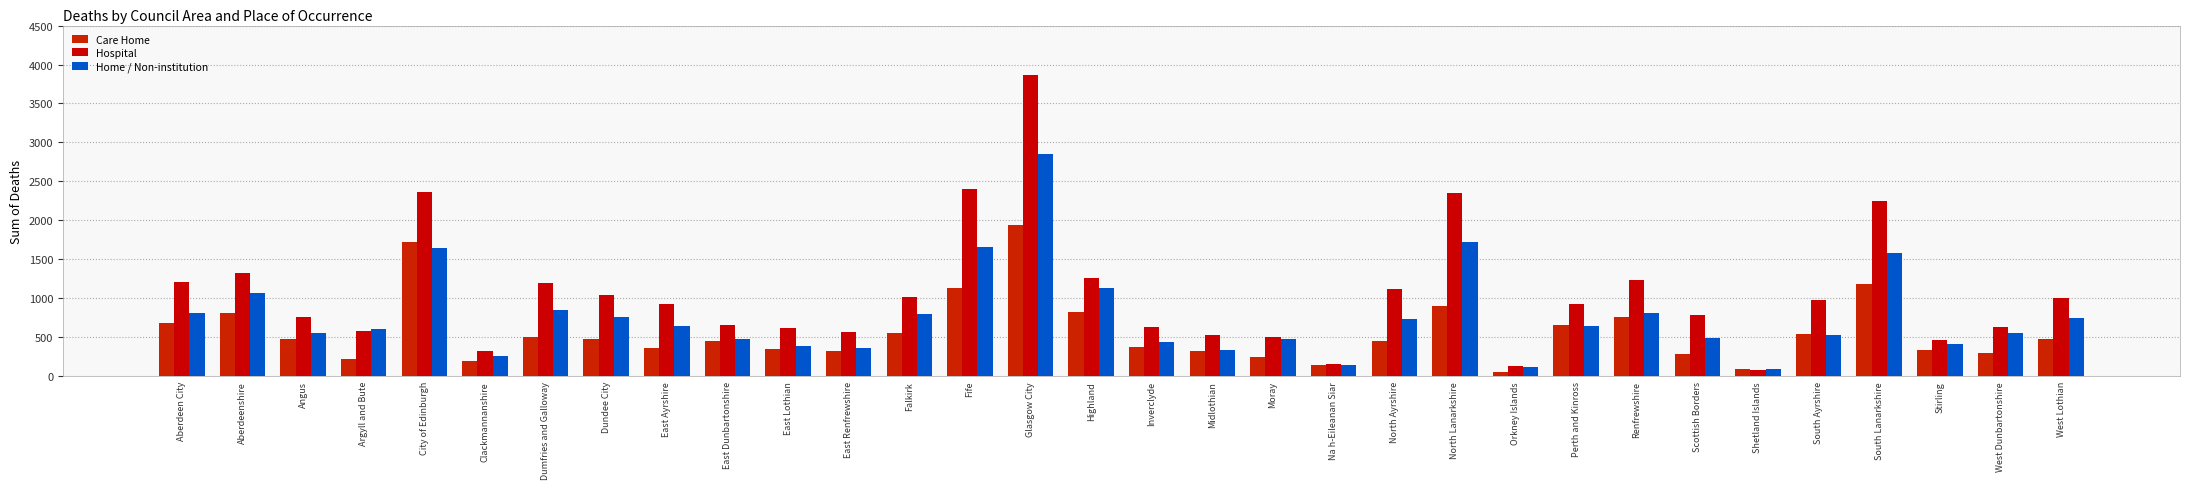

List the series in order of their overall mean, lowest first.

Care Home, Home / Non-institution, Hospital